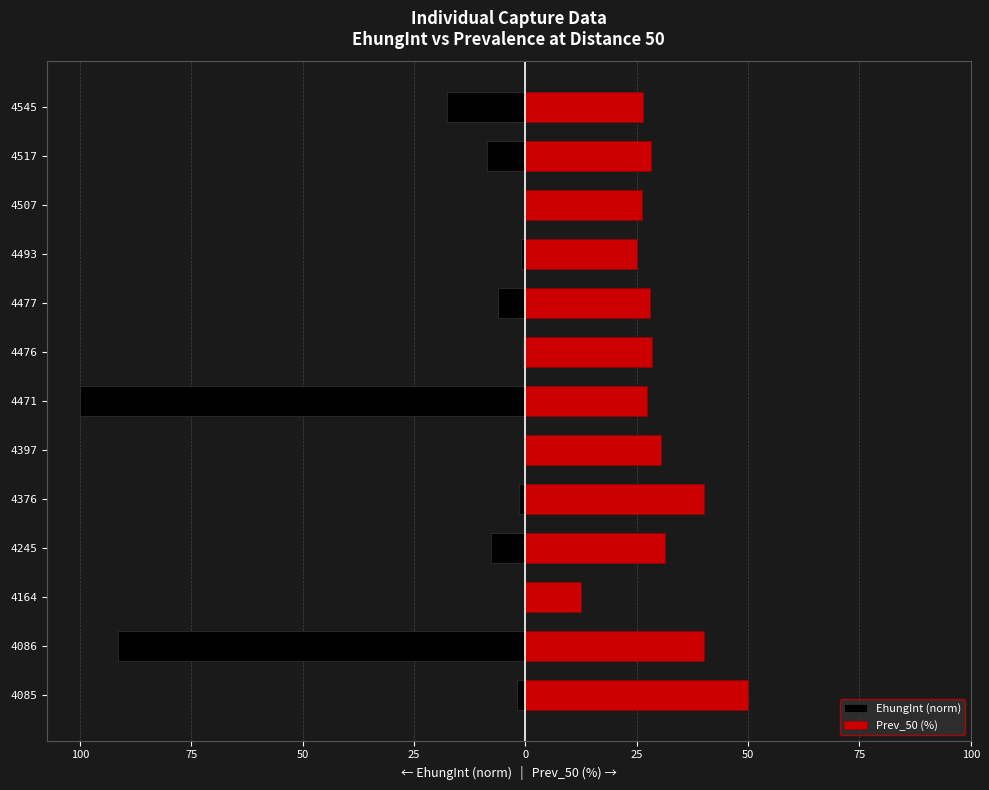

What is the average value of the Prev_50 (%) series?

30.3